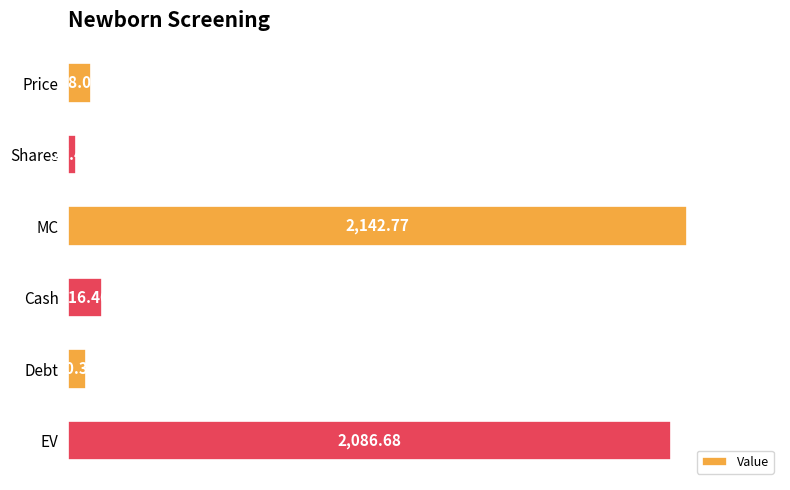

Rank the categories by value from lowest to highest.

Shares, Debt, Price, Cash, EV, MC